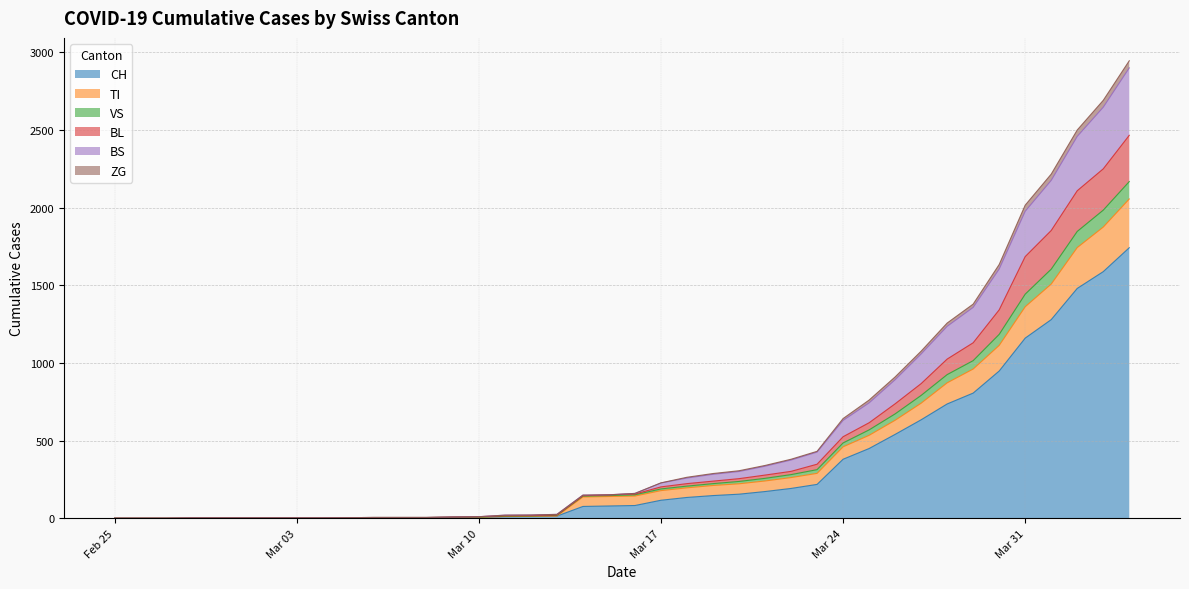

What is the greatest value displayed?

2946